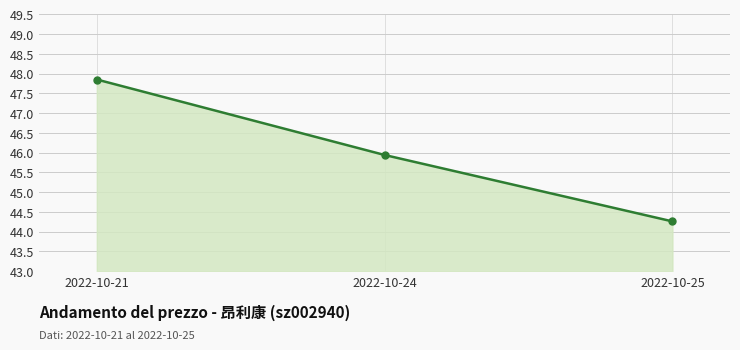

What is the difference between the maximum and minimum values?

3.6